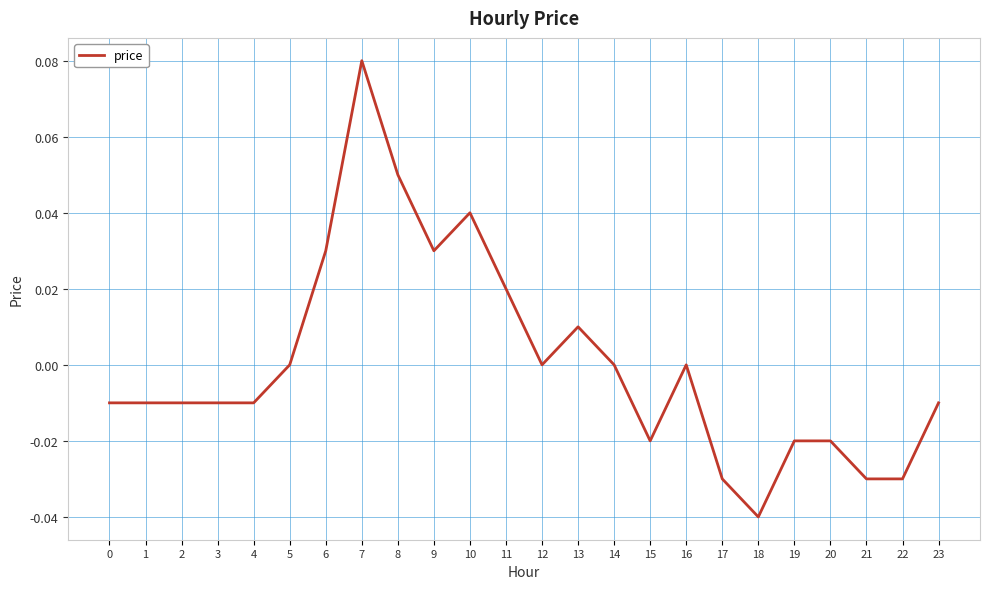

Which has a higher value, 11 or 3?

11